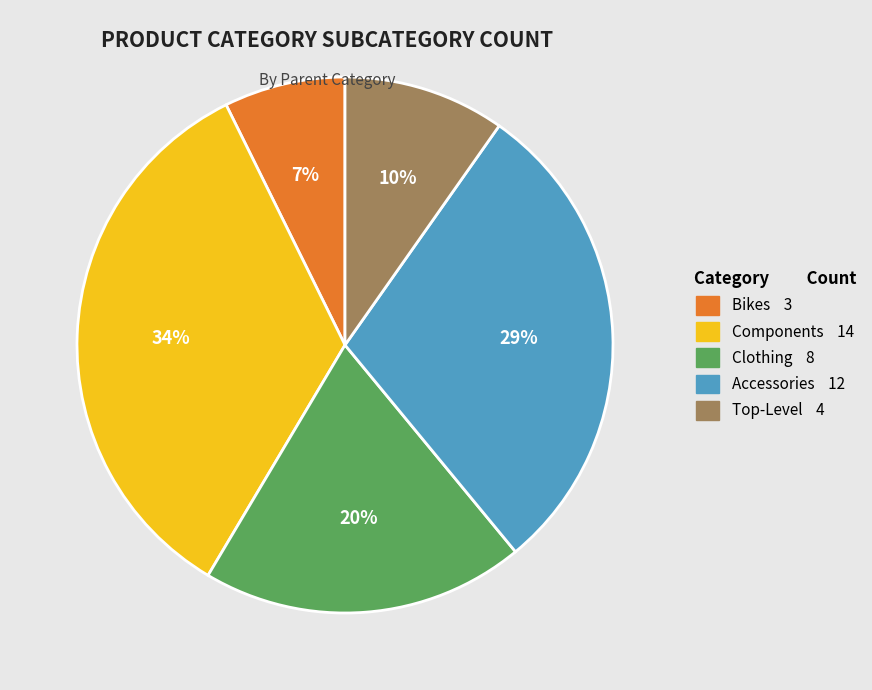

To the nearest percent, what is the average slice percentage?

20%